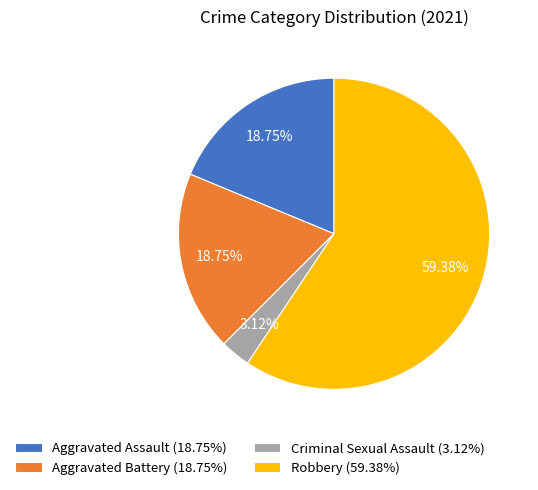

Is it true that Aggravated Assault is 4% of the pie?

False